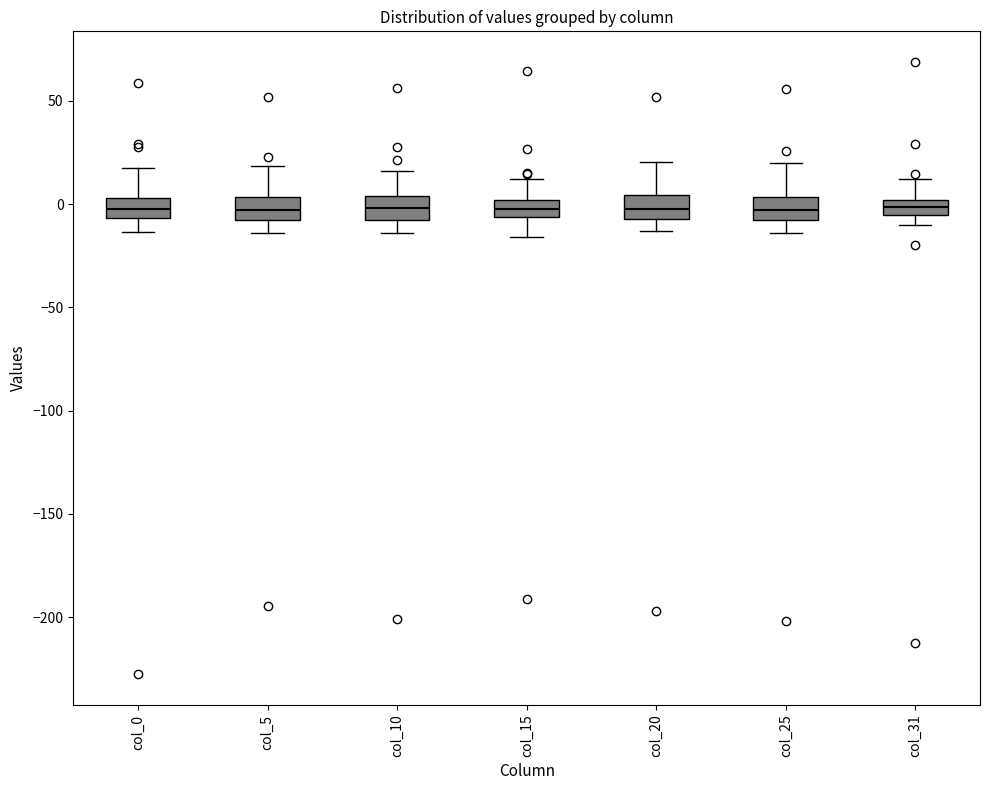

Where is the upper edge of the box for col_20 on the y-axis? The values are not printed on the chart, so give them approximately, as read against the axis.

5